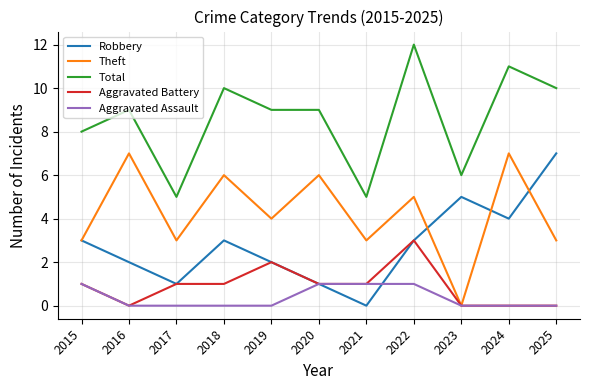

What is the highest value of the Total series?

12